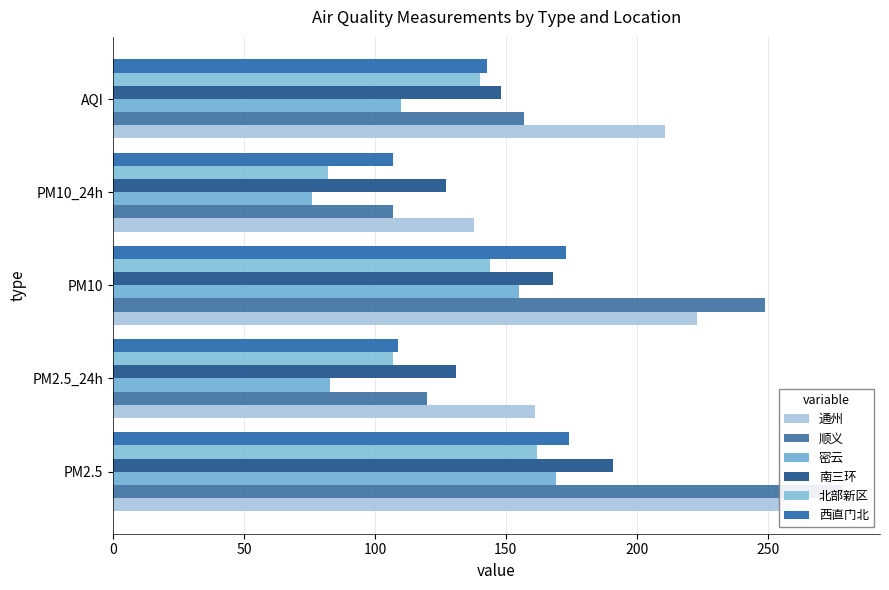

What is the average value of the 密云 series?

119